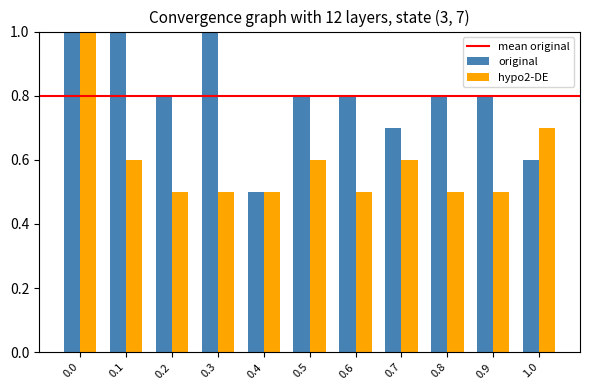

What value does the original series have at 0.7?

0.7